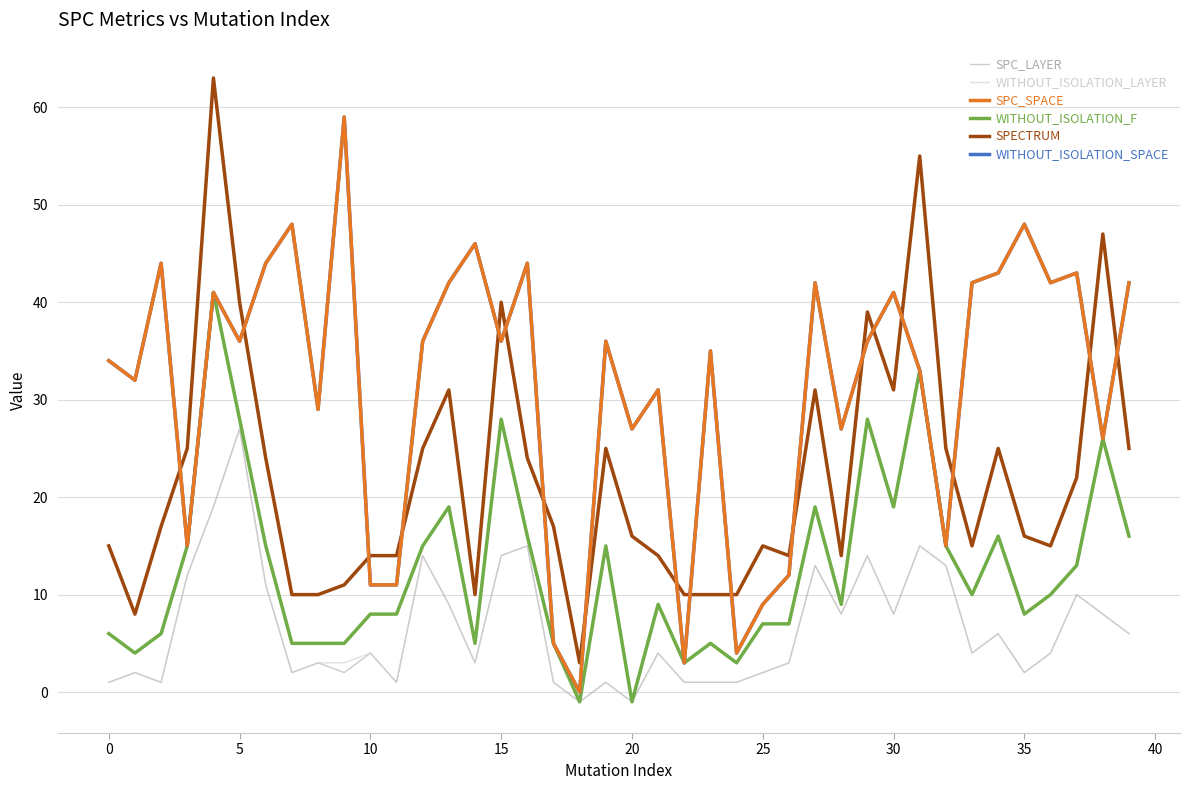

True or false: WITHOUT_ISOLATION_LAYER and SPC_SPACE intersect in this chart.

False